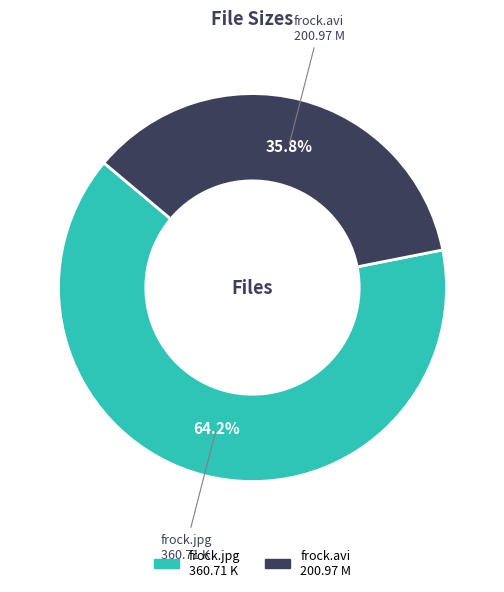

Is there a majority slice in this chart?

Yes